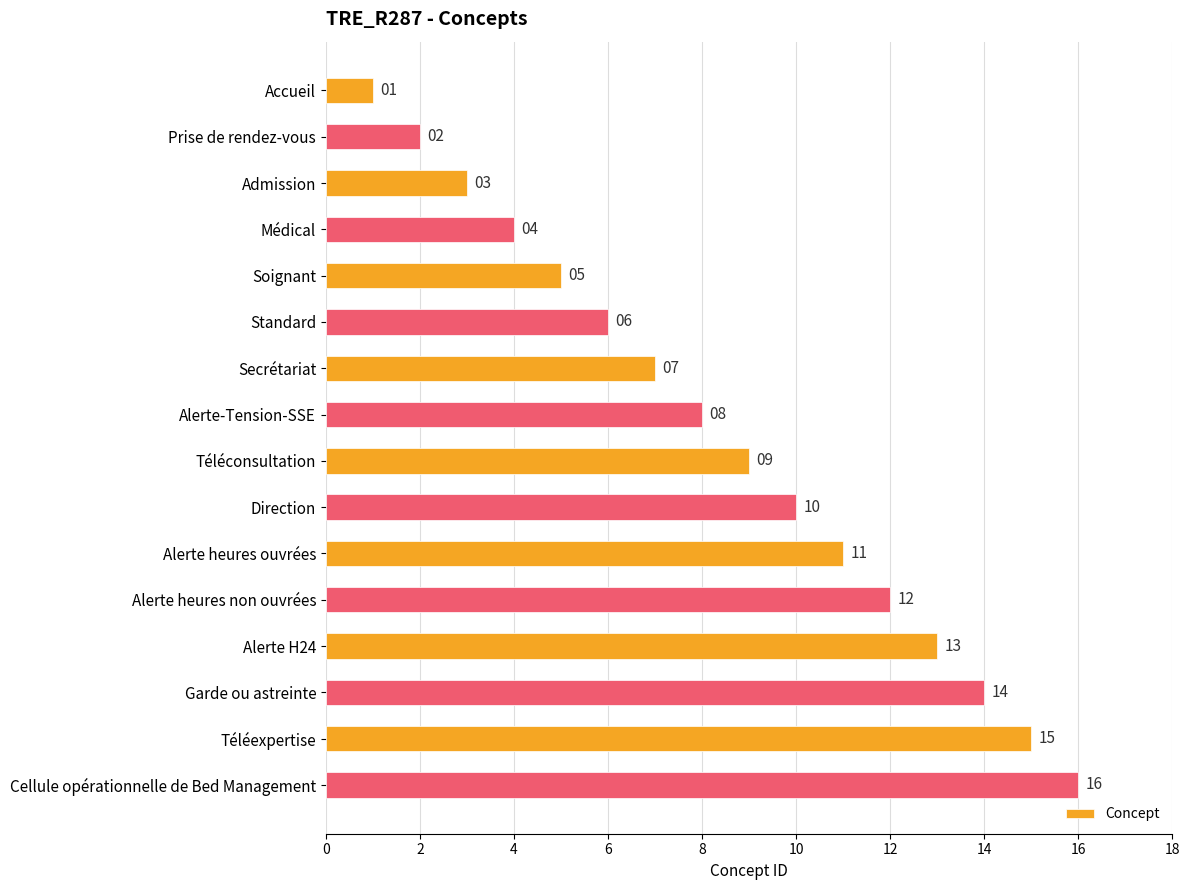

How many data points does each series have?

16